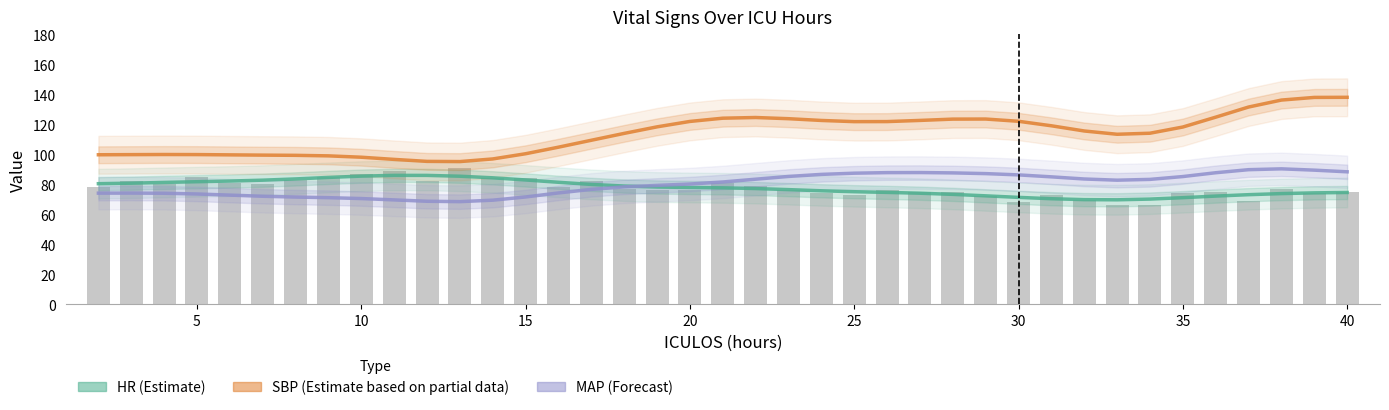

Which series has the largest range (max minus min)?

SBP (Estimate partial)